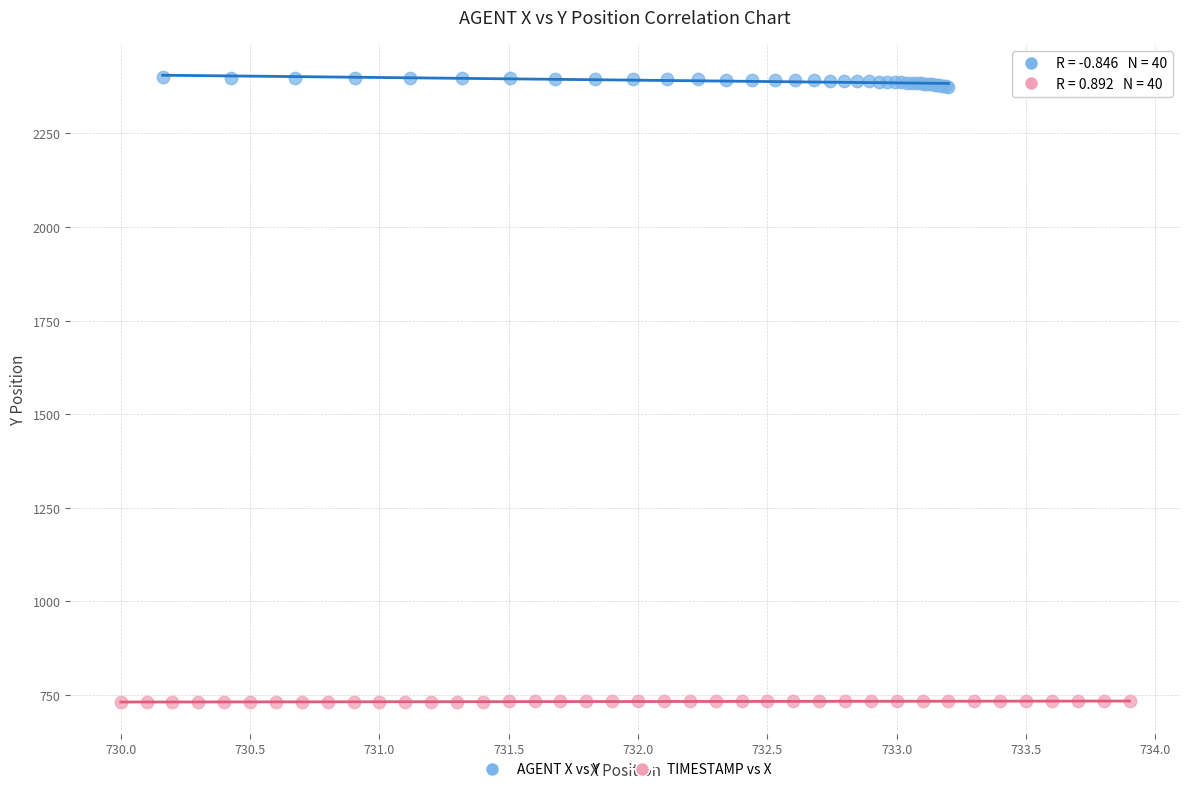

Which series reaches the minimum Y coordinate?

TIMESTAMP vs X